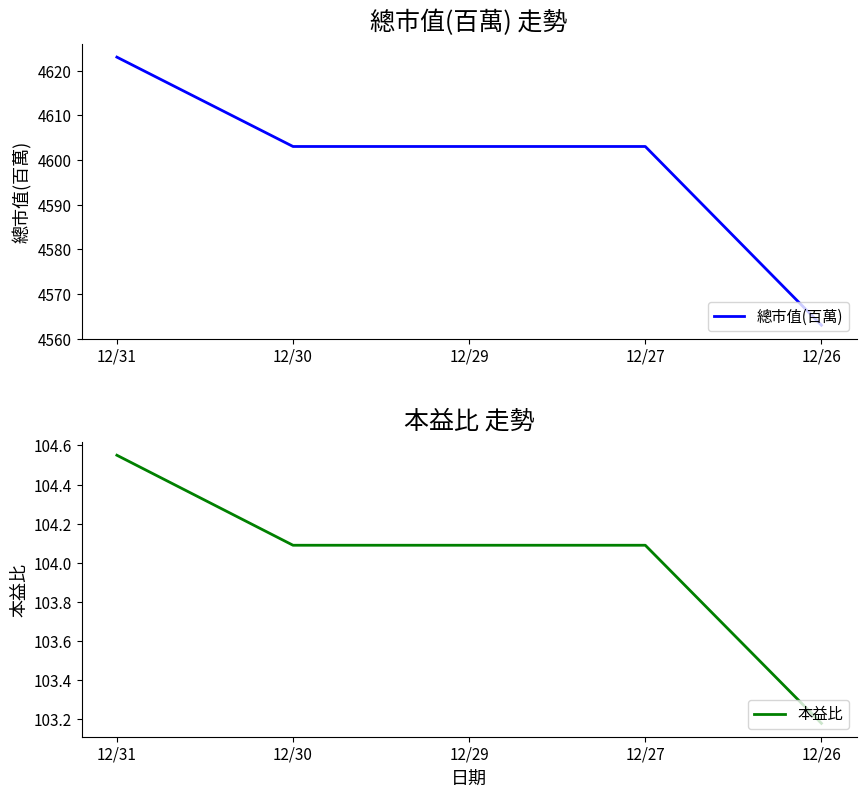

Which category has the highest value in the 本益比 series?

12/31